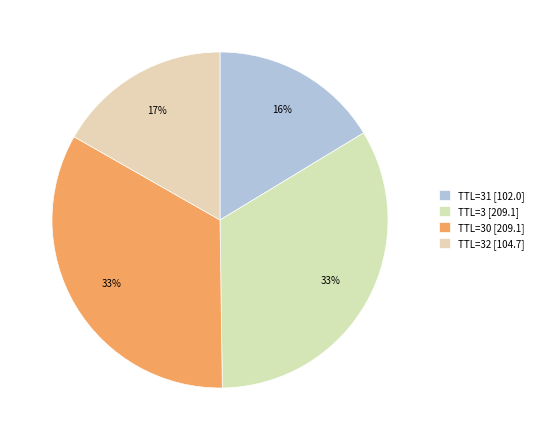

How many slices are in this pie chart?

4